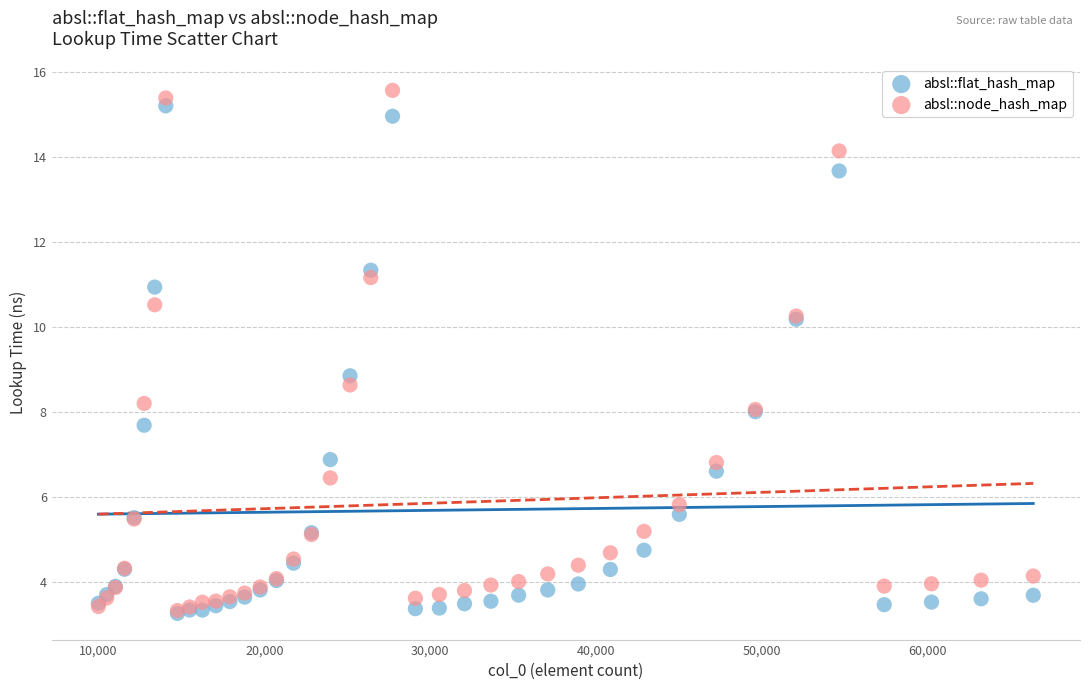

Across all series, what Y value is closest to 9?

8.8